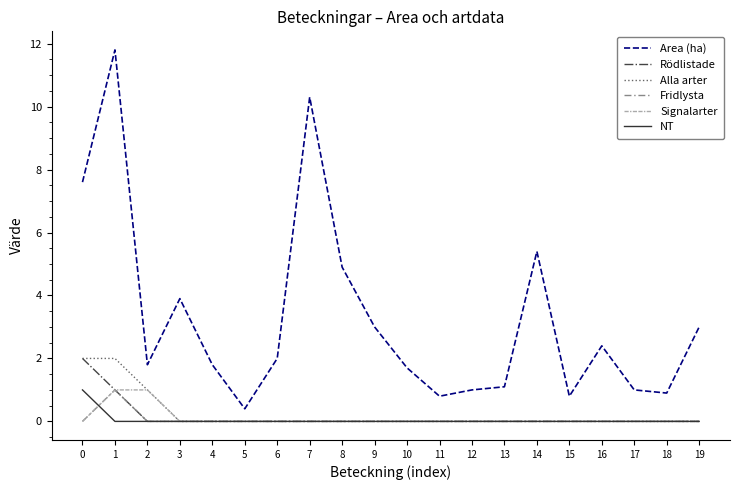

Which series has the largest range (max minus min)?

Area (ha)